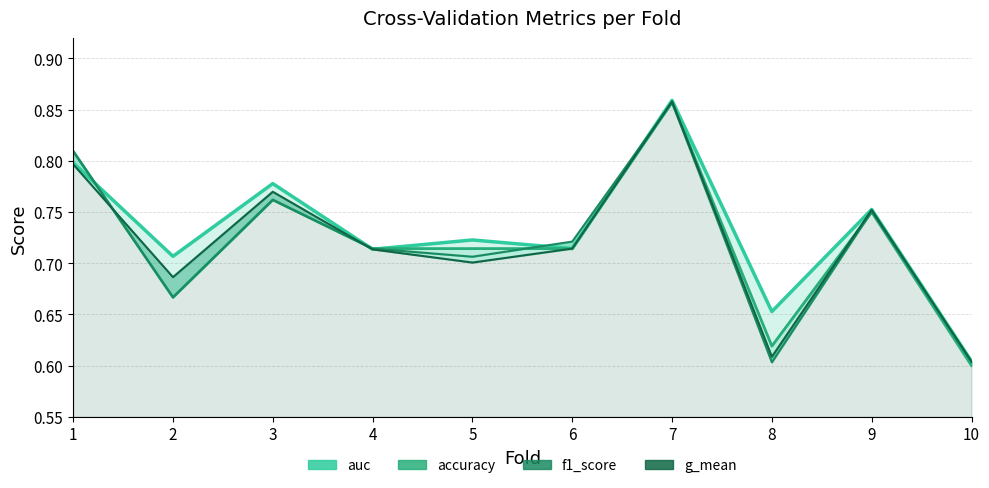

Reading left to right, what are all the values shown in this chart?

auc: 0.8	0.7	0.8	0.7	0.7	0.7	0.9	0.7	0.8	0.6
accuracy: 0.8	0.7	0.8	0.7	0.7	0.7	0.9	0.6	0.8	0.6
f1_score: 0.8	0.7	0.8	0.7	0.7	0.7	0.9	0.6	0.8	0.6
g_mean: 0.8	0.7	0.8	0.7	0.7	0.7	0.9	0.6	0.8	0.6